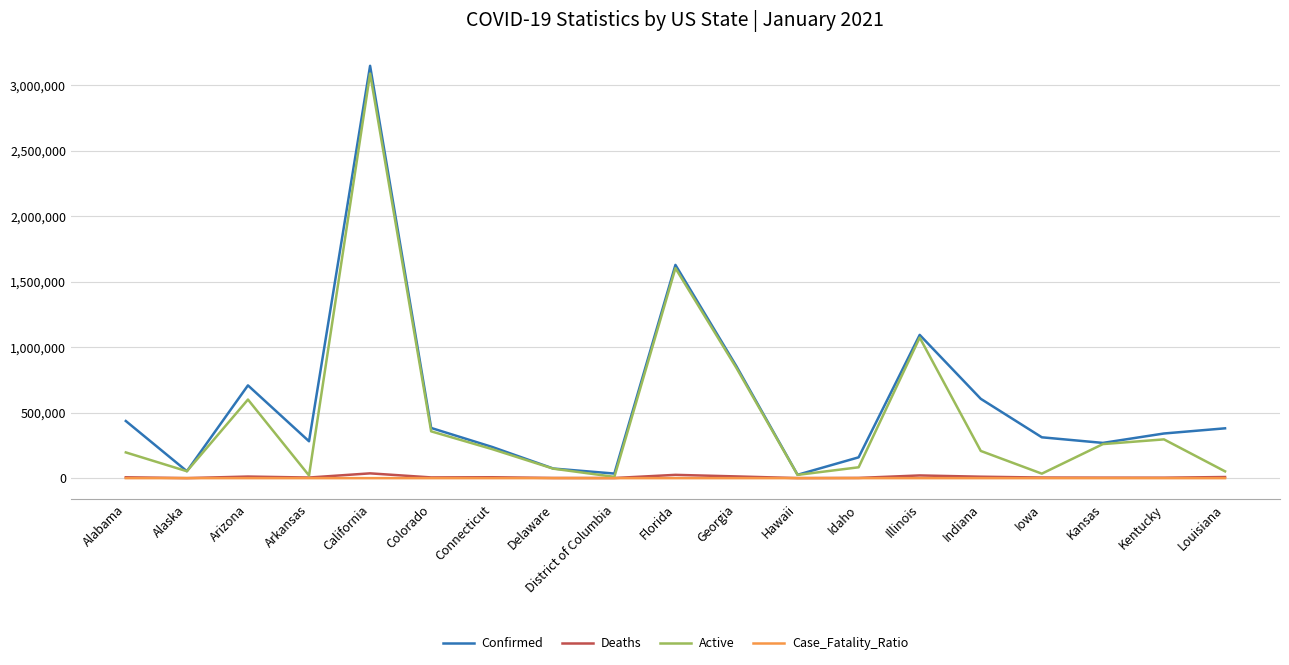

Where is Active nearest to the value 1548922?

Florida